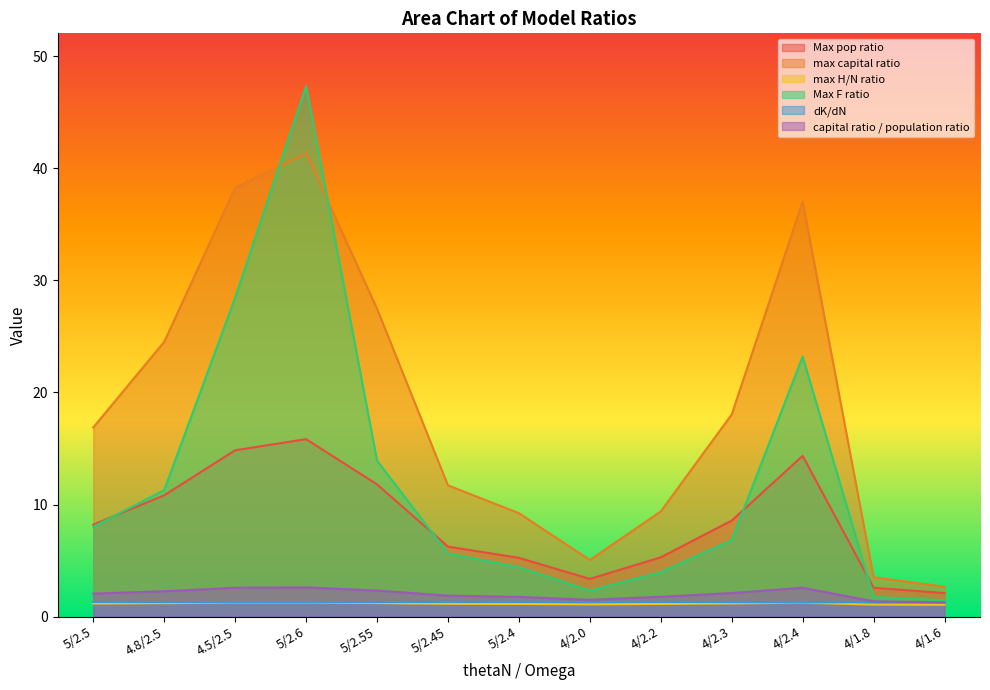

Between 4/1.8 and 4/2.2, which is larger?

4/2.2